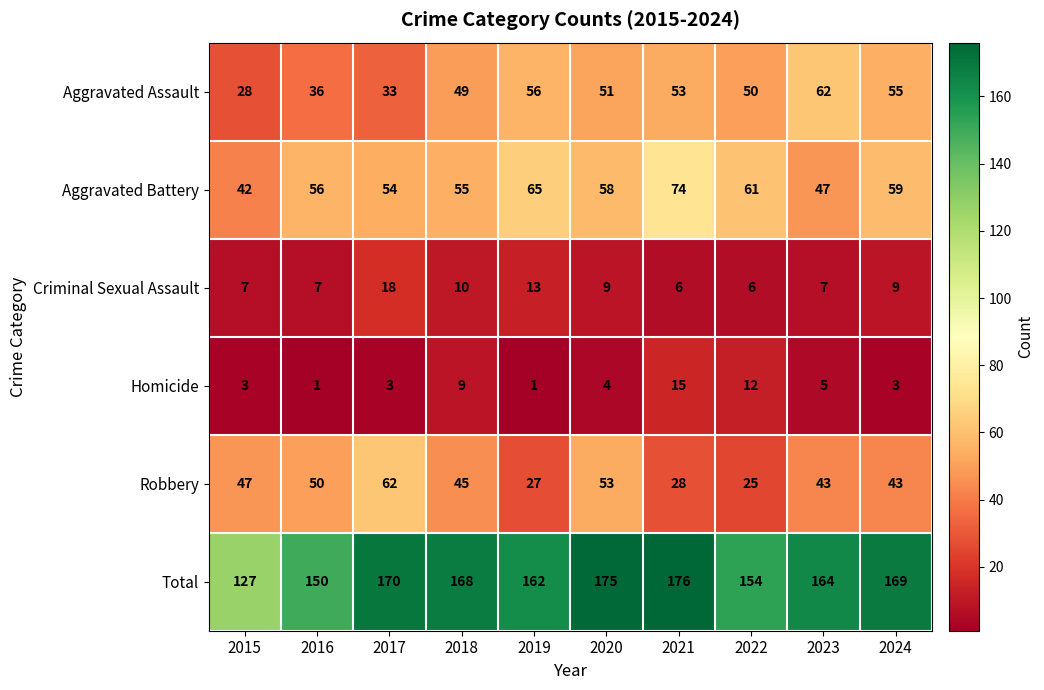

List the labels in order of Aggravated Battery value, largest first.

2021, 2019, 2022, 2024, 2020, 2016, 2018, 2017, 2023, 2015